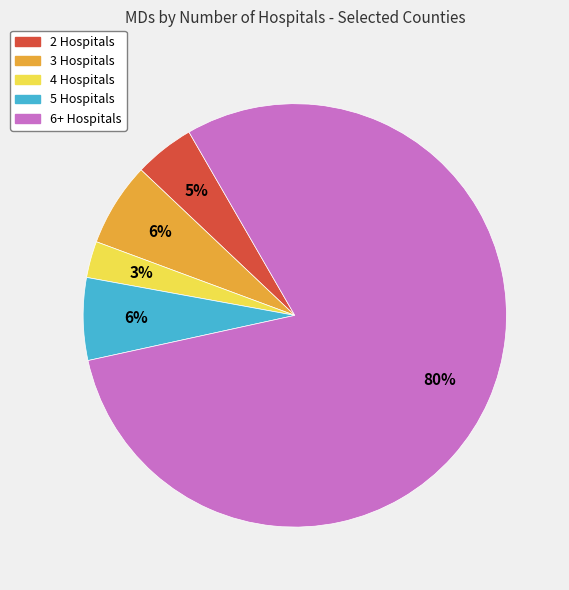

To the nearest percent, what is the combined percentage of 6+ Hospitals and 3 Hospitals?

86%